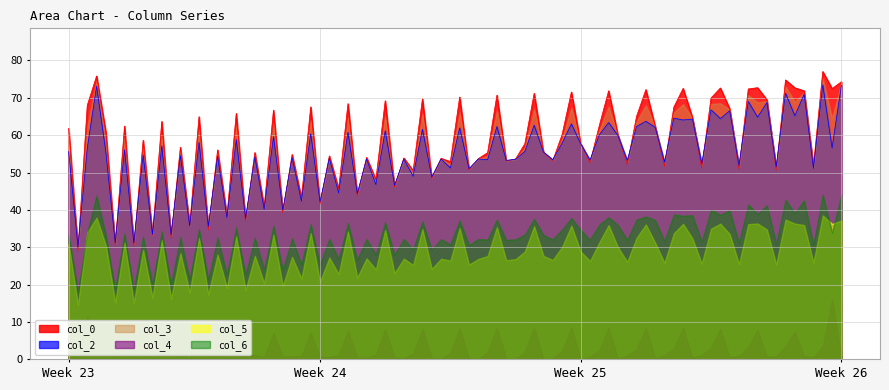

Which series has the largest range (max minus min)?

col_2